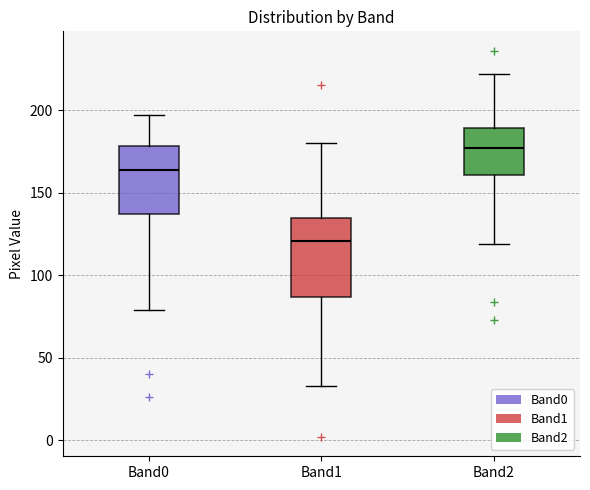

Which box's median line is the lowest?

Band1